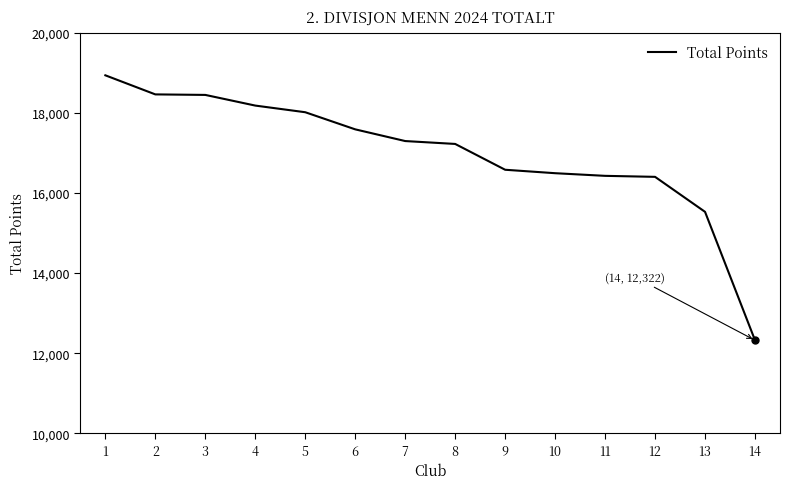

What is the ratio of the value at 1 to the value at 3?

1.0